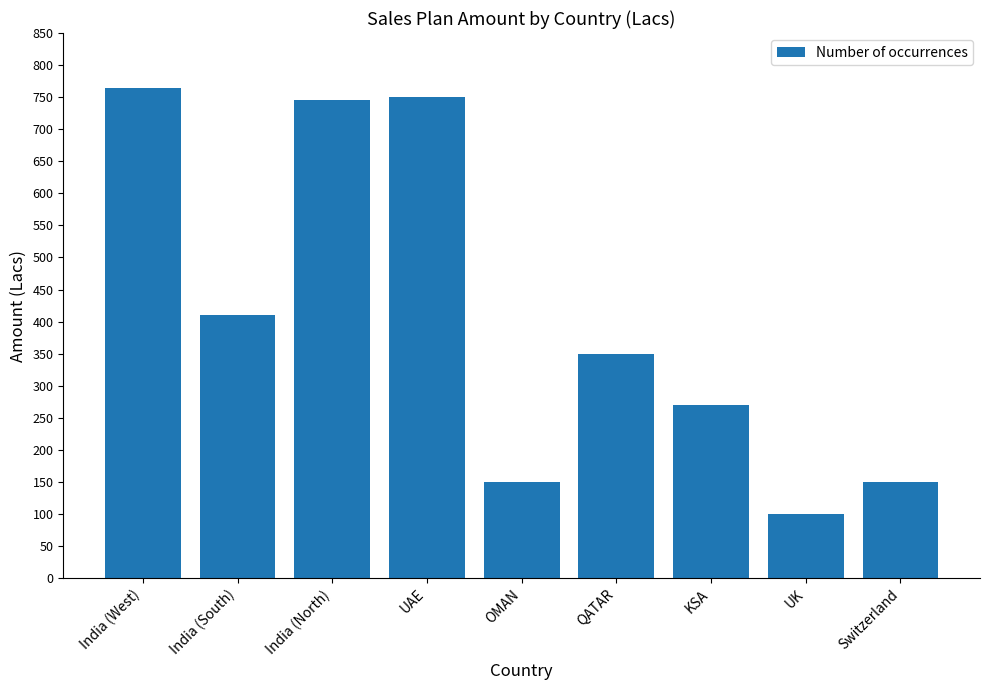

At which category does the chart reach its peak across all series?

India (West)